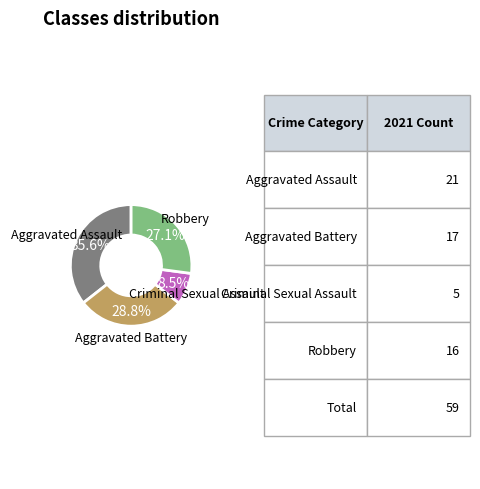

How much of the chart is everything except Robbery?

72.9%